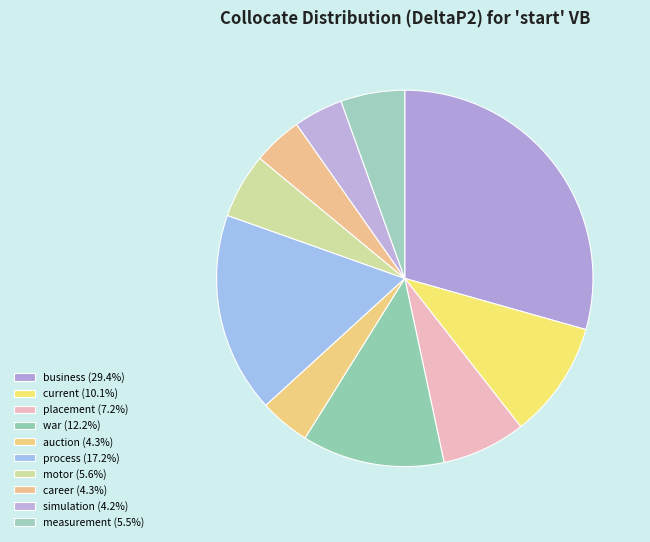

Which has a higher value, placement or business?

business